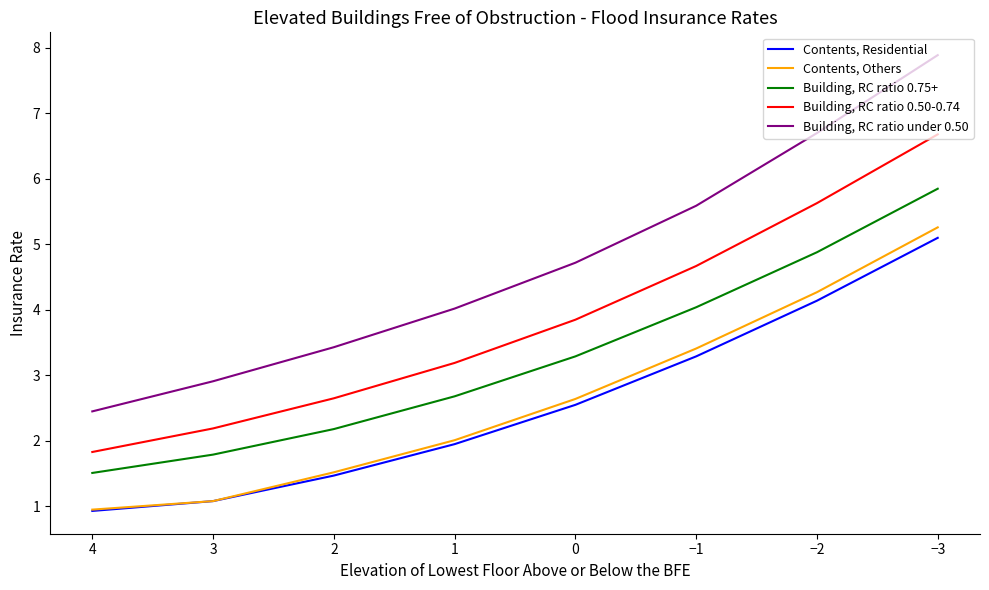

True or false: Contents, Residential and Contents, Others intersect in this chart.

False